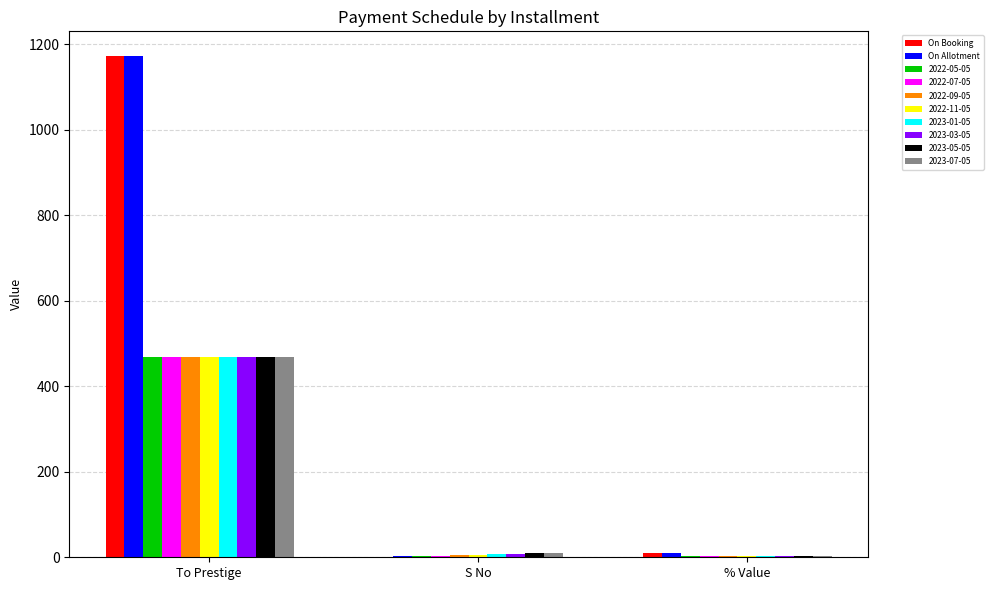

At which category is the sum across all series the highest?

To Prestige